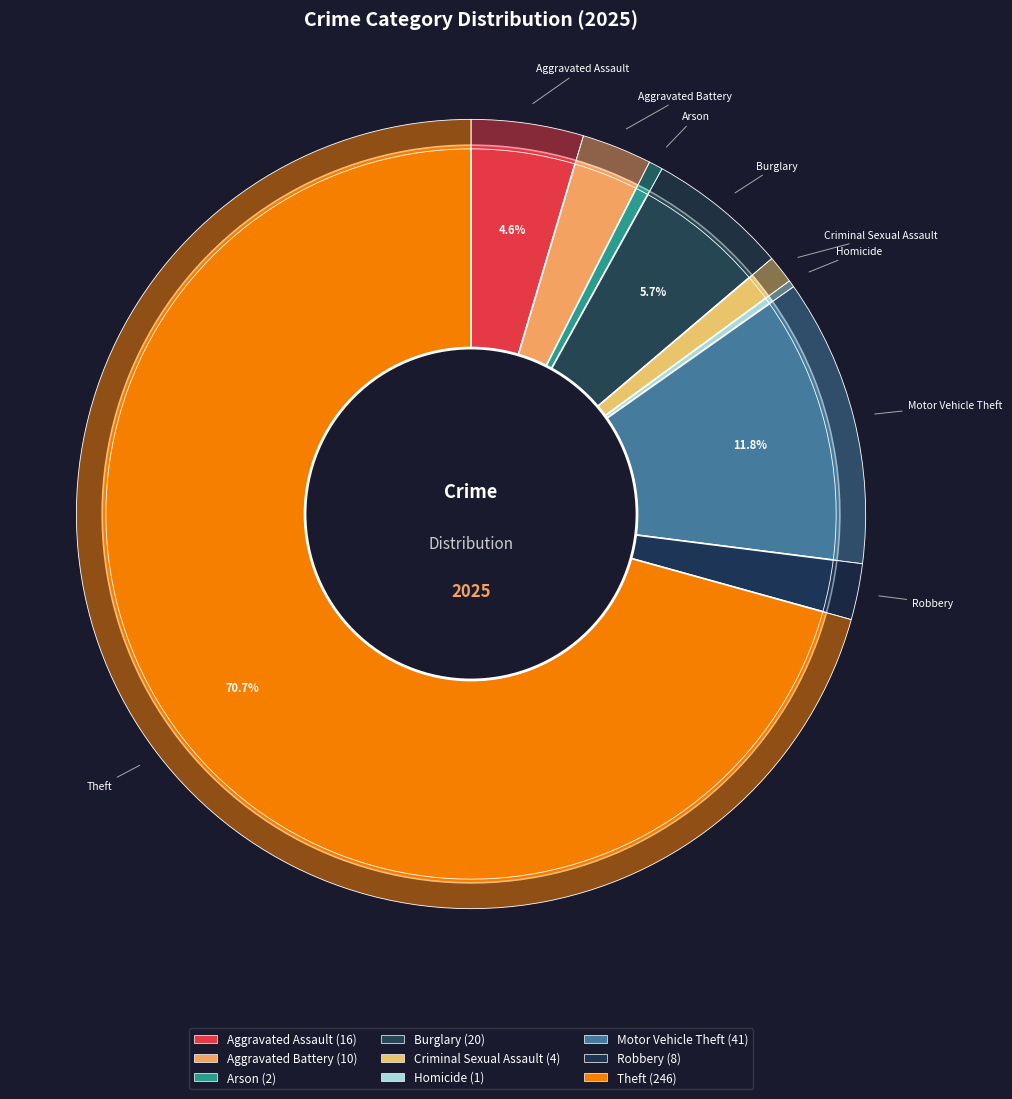

How many segments does this pie chart have?

9